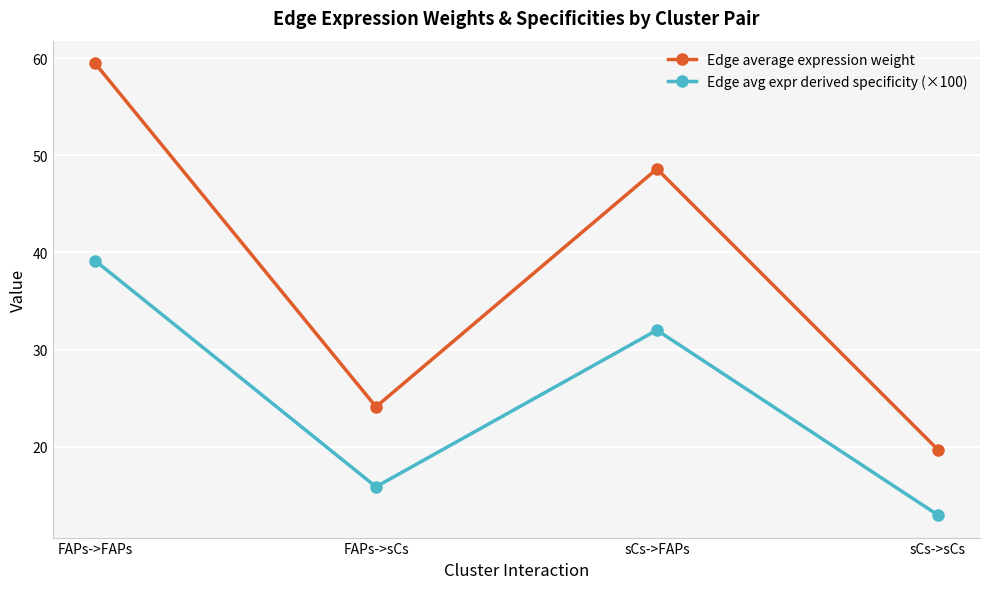

Reading left to right, list all the values displayed in this chart.

Edge average expression weight: 59.5	24.1	48.6	19.7
Edge avg expr derived specificity (×100): 39.2	15.9	32.0	13.0